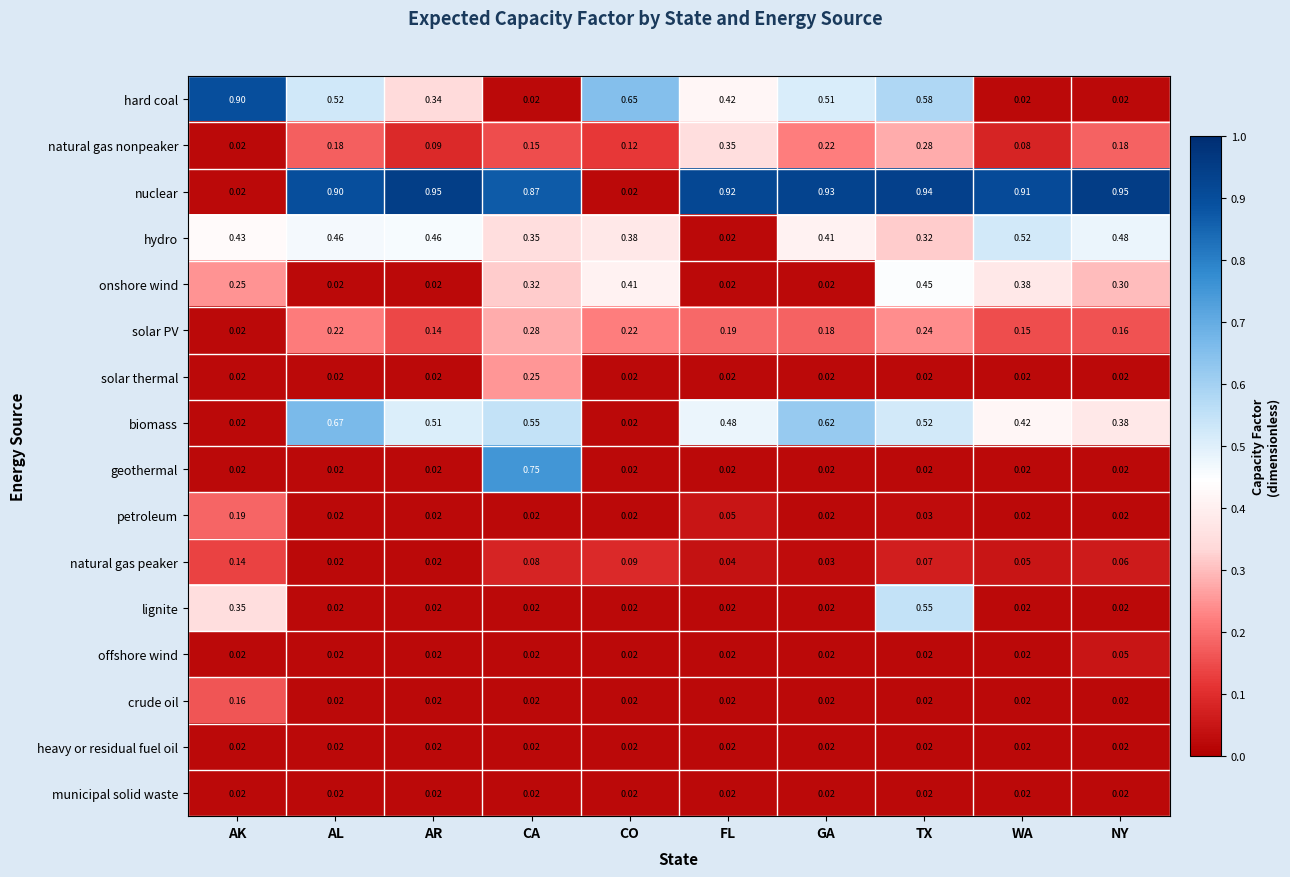

Which series has the largest total across all categories?

nuclear